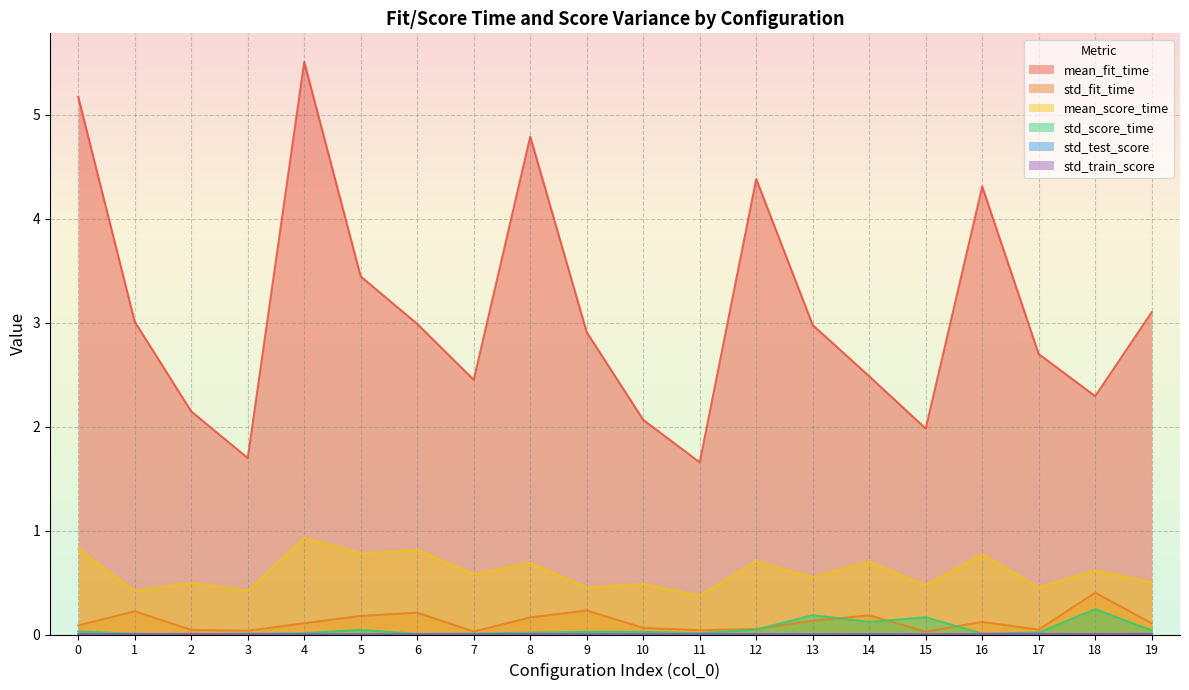

What is the average value of the mean_score_time series?

0.6